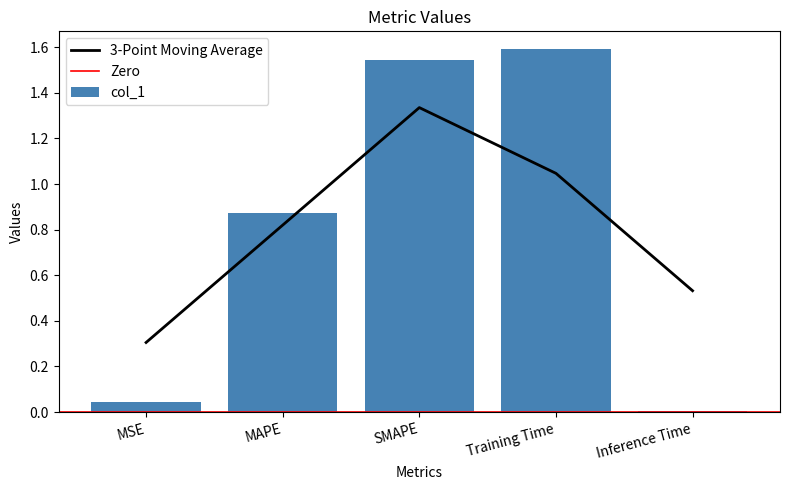

The value at SMAPE is 2.6. True or false?

False